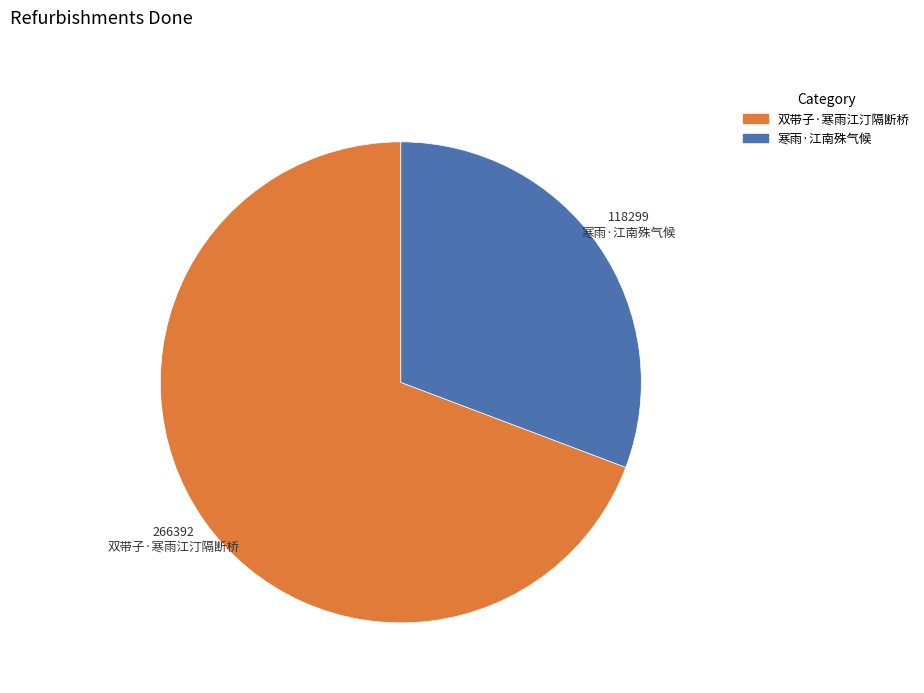

Count the number of slices in the pie.

2